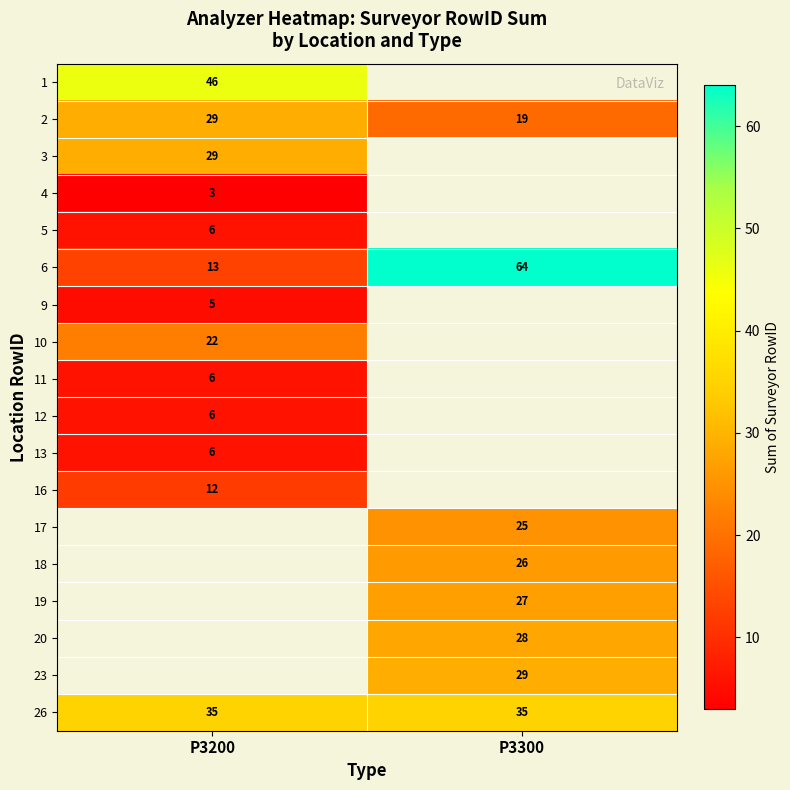

Which category has the highest value in the 2 series?

P3200